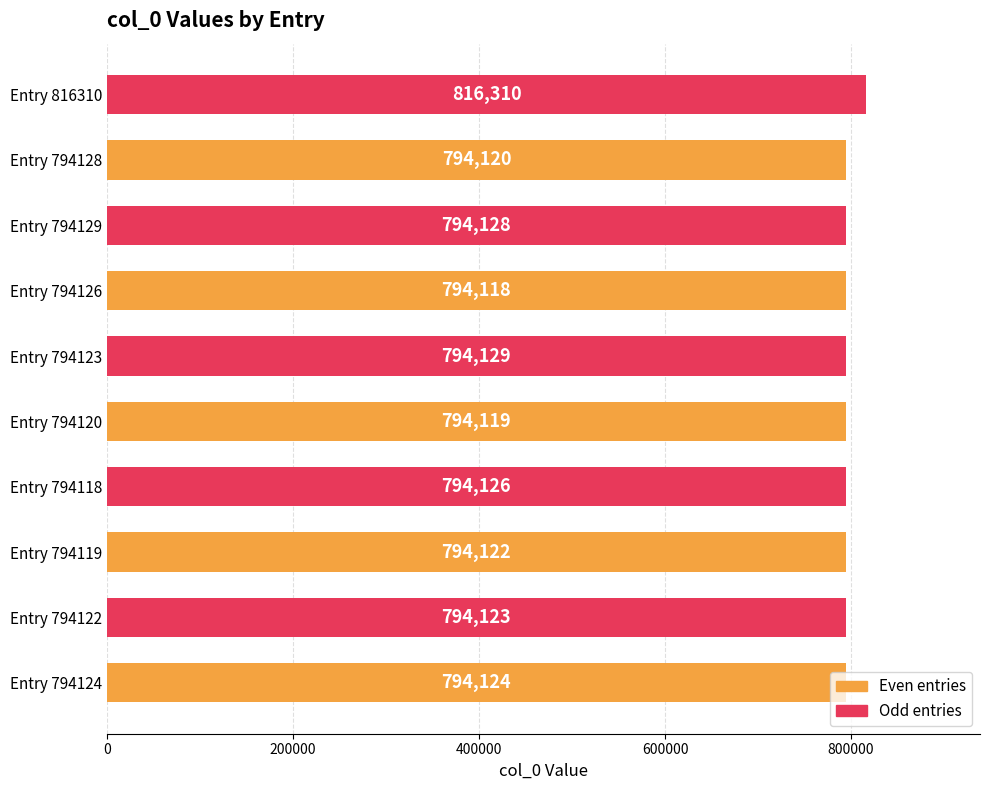

List the labels in order of Even entries value, largest first.

Entry 794128, Entry 794126, Entry 794124, Entry 794120, Entry 794119